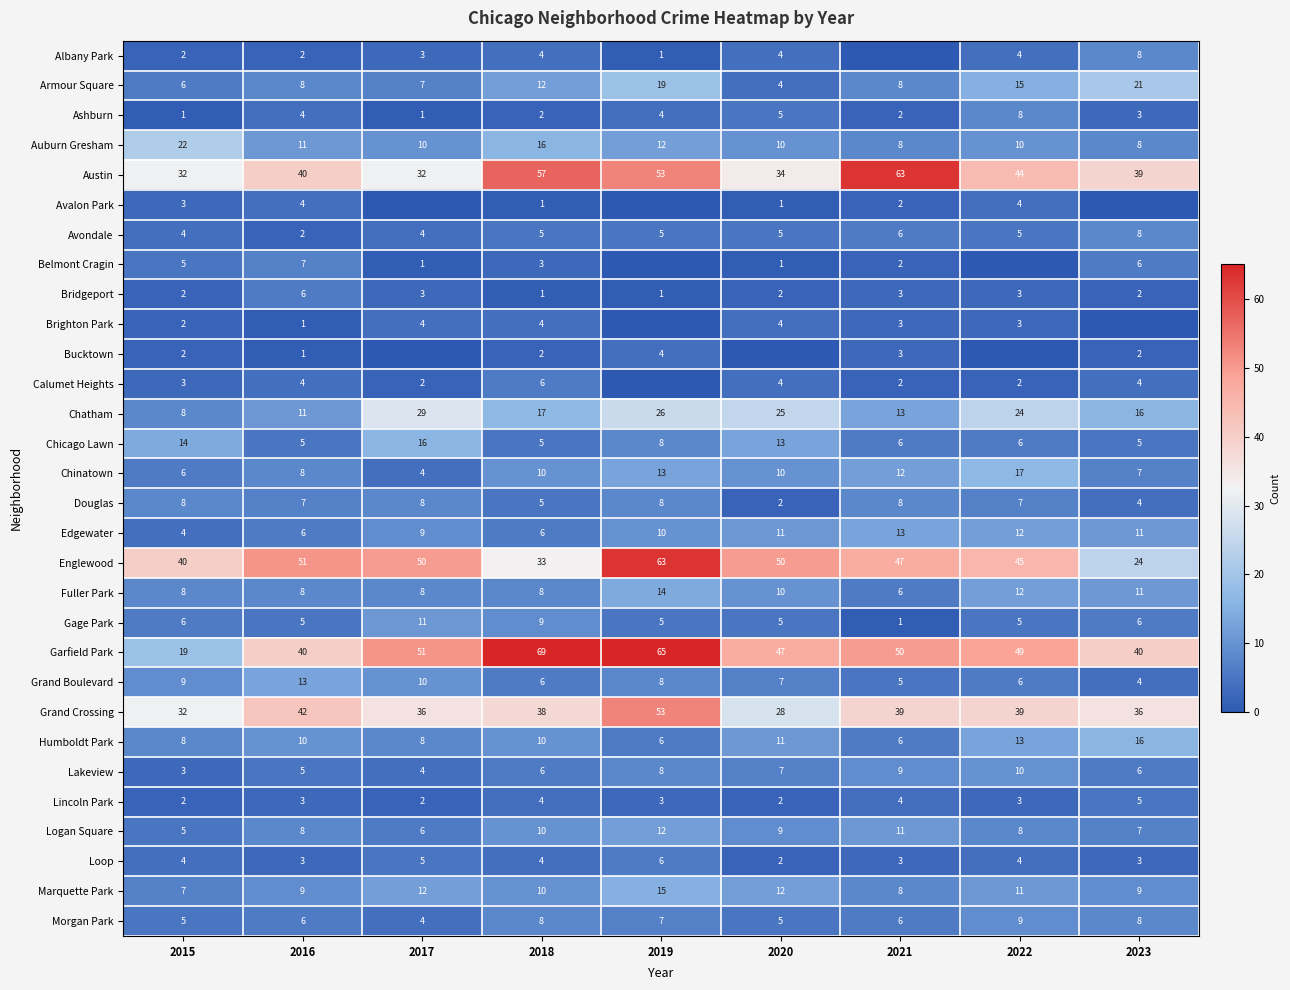

At how many categories does at least one series exceed 20?

9